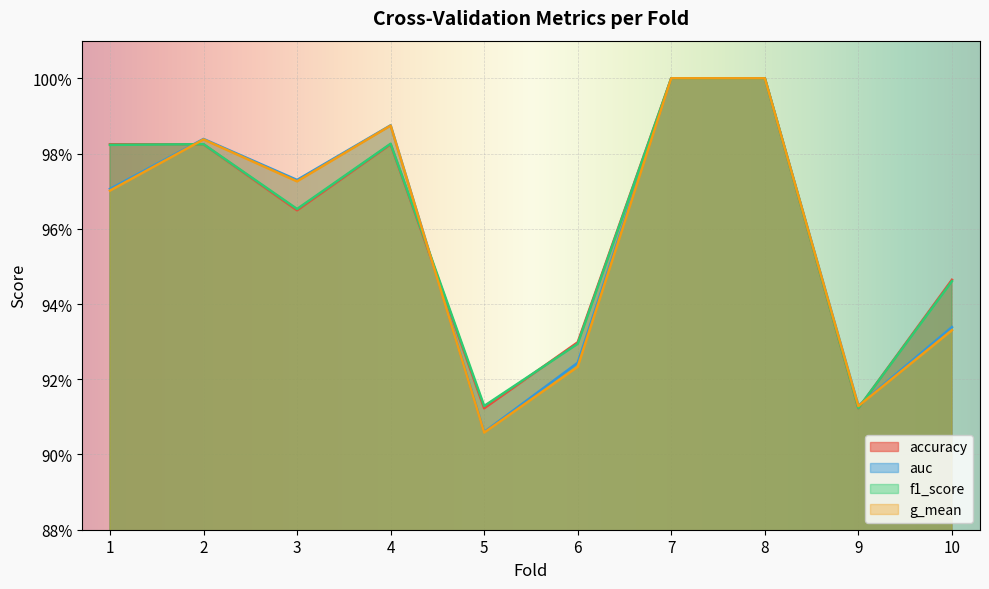

At which category does the chart reach its peak across all series?

7